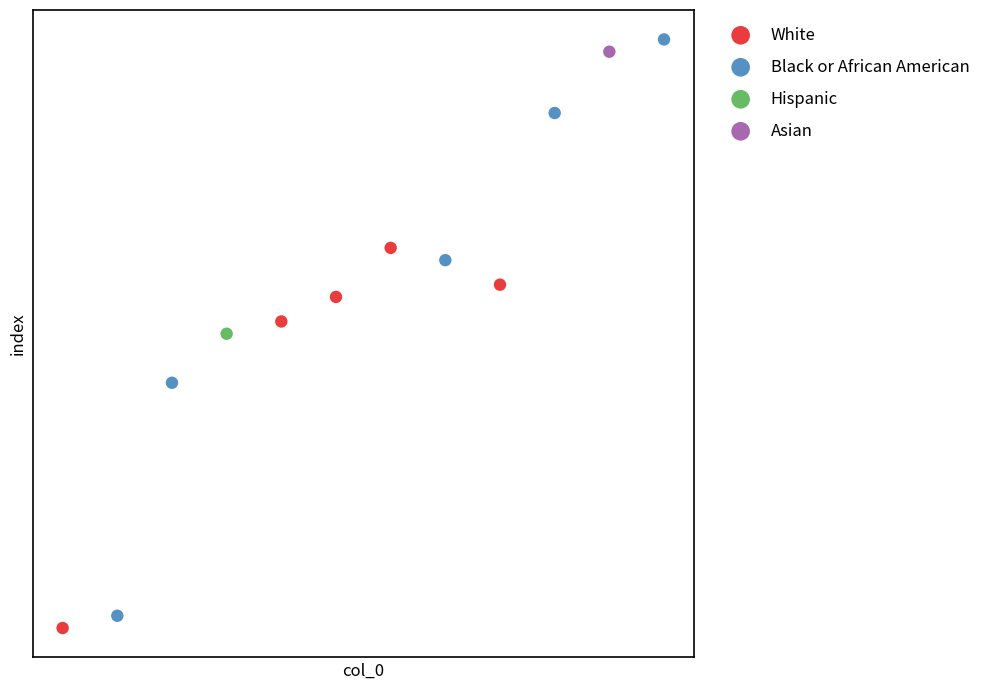

What are all the series names shown in the legend?

White, Black or African American, Hispanic, Asian